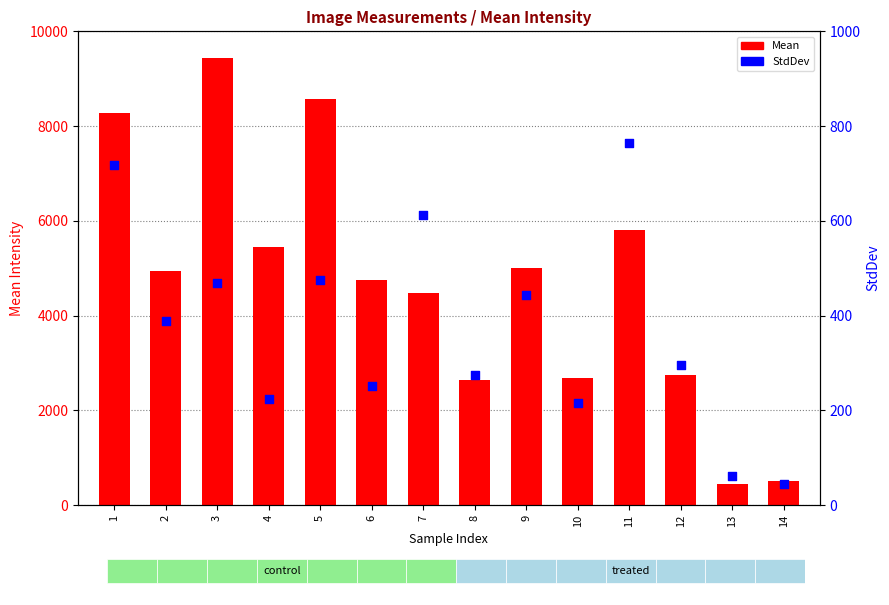

Which series has the largest total across all categories?

Mean